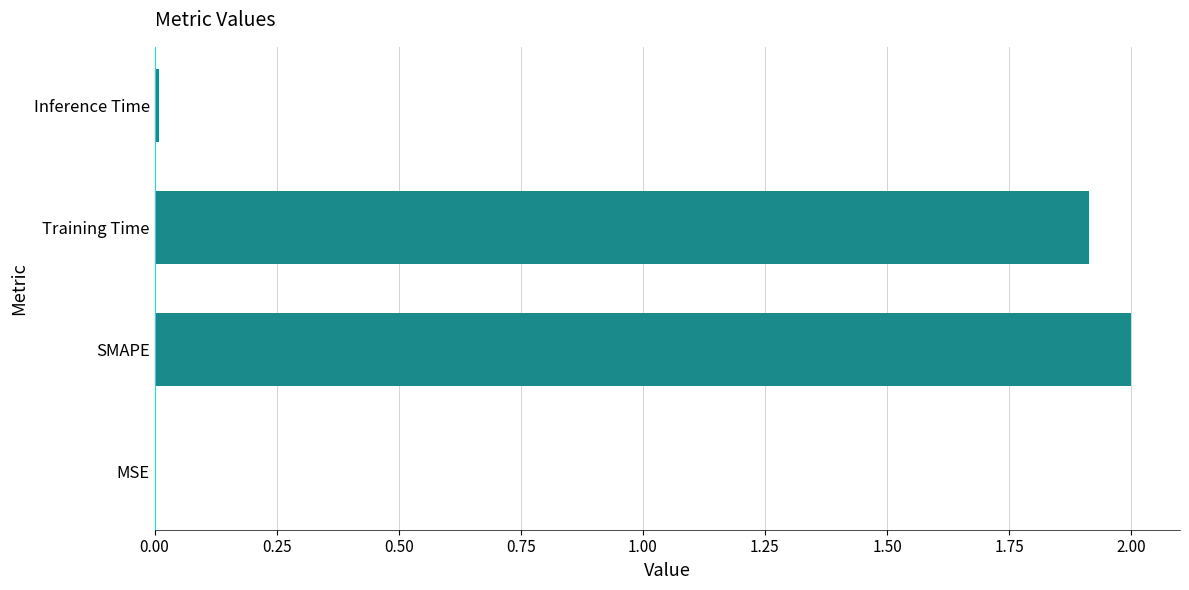

True or false: the data shows 2.0 at SMAPE.

True